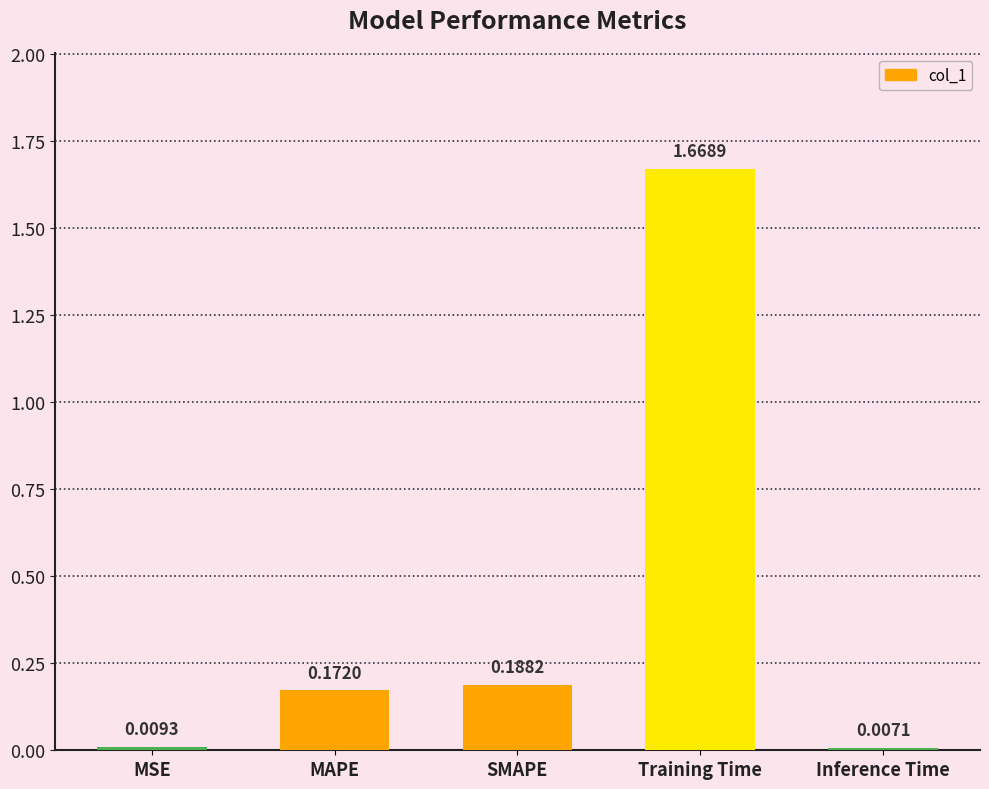

What is the change in value from MAPE to Training Time?

+1.5